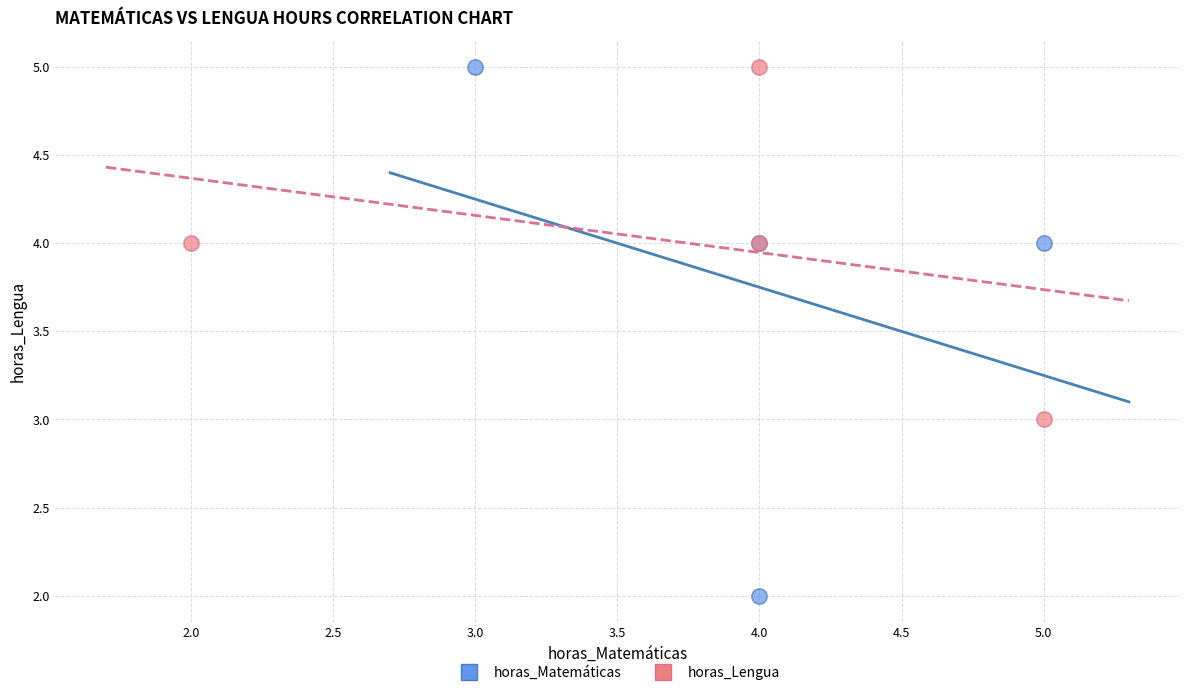

Which series has the widest spread of Y values?

horas_Matemáticas